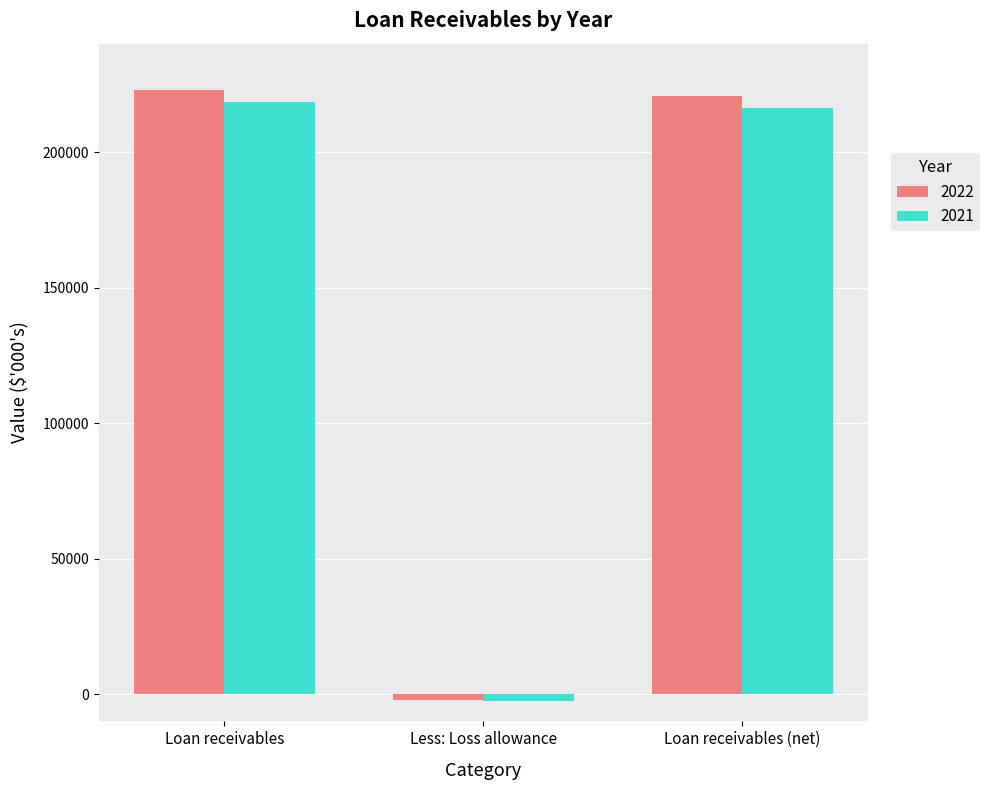

Between Loan receivables and Less: Loss allowance, which series saw the biggest shift?

2022